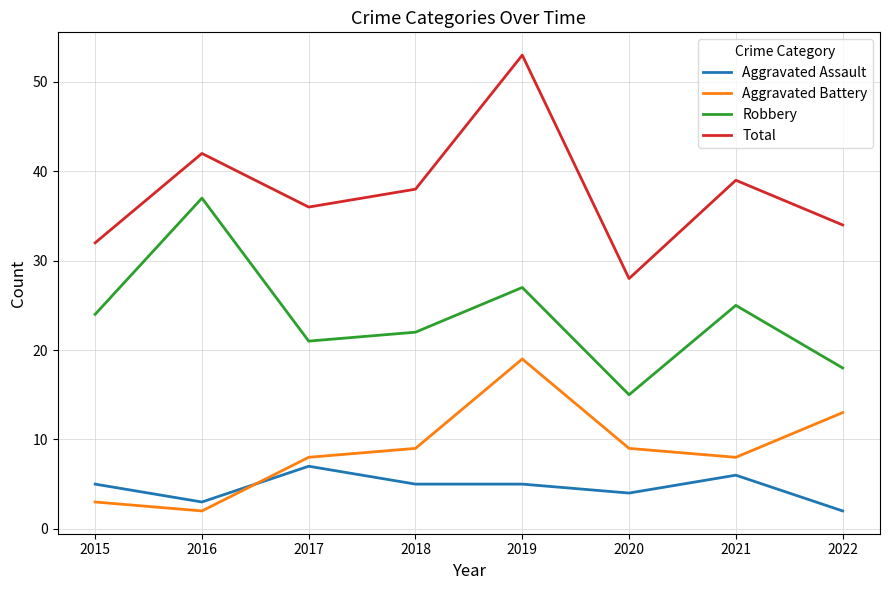

How many lines are shown in the chart?

4